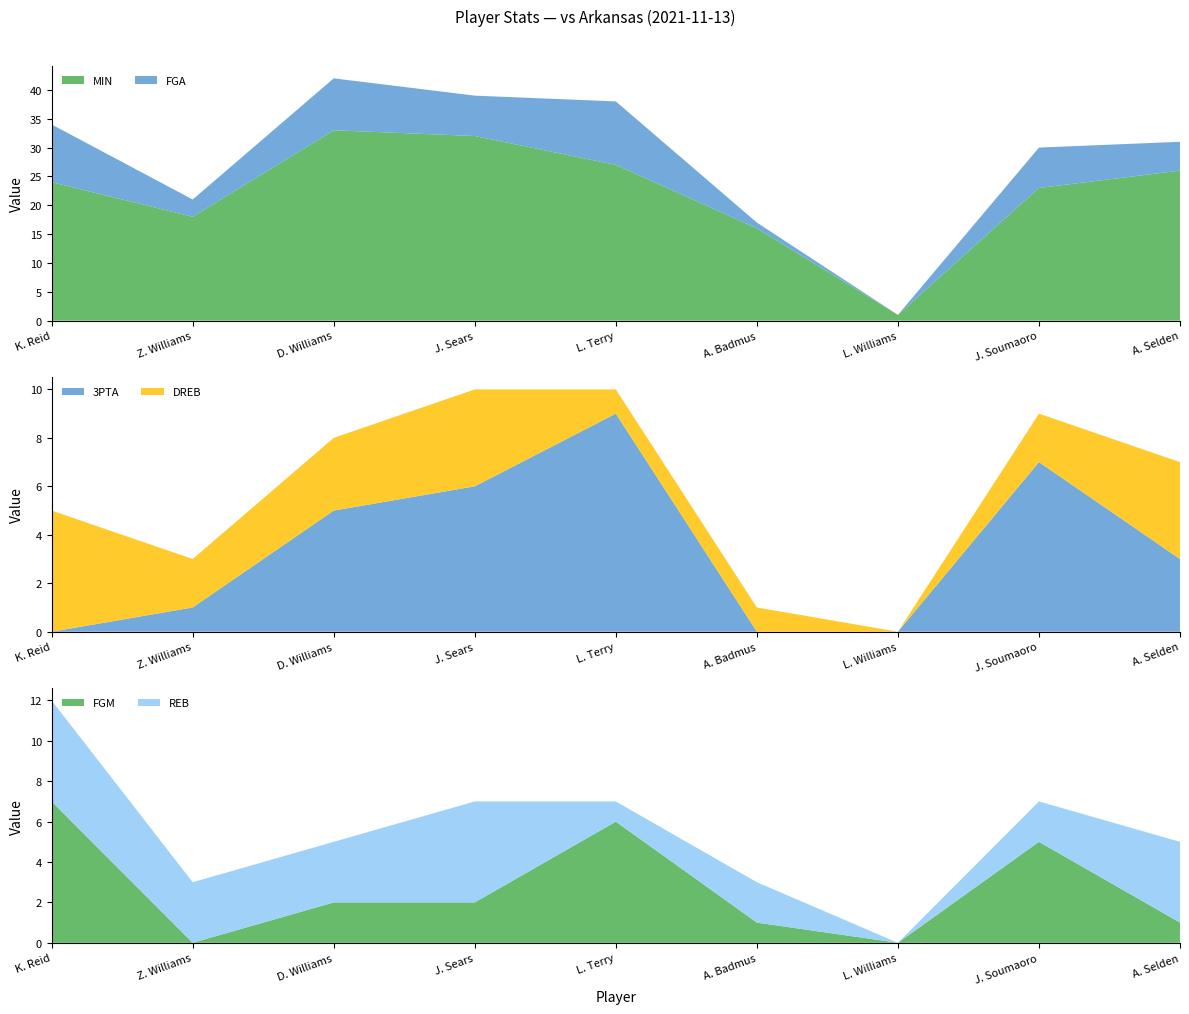

Reading right to left, list all the values displayed in this chart.

MIN: A. Selden=26	J. Soumaoro=23	L. Williams=1	A. Badmus=16	L. Terry=27	J. Sears=32	D. Williams=33	Z. Williams=18	K. Reid=24
FGA: A. Selden=5	J. Soumaoro=7	L. Williams=0	A. Badmus=1	L. Terry=11	J. Sears=7	D. Williams=9	Z. Williams=3	K. Reid=10
3PTA: A. Selden=3	J. Soumaoro=7	L. Williams=0	A. Badmus=0	L. Terry=9	J. Sears=6	D. Williams=5	Z. Williams=1	K. Reid=0
FGM: A. Selden=1	J. Soumaoro=5	L. Williams=0	A. Badmus=1	L. Terry=6	J. Sears=2	D. Williams=2	Z. Williams=0	K. Reid=7
DREB: A. Selden=4	J. Soumaoro=2	L. Williams=0	A. Badmus=1	L. Terry=1	J. Sears=4	D. Williams=3	Z. Williams=2	K. Reid=5
REB: A. Selden=4	J. Soumaoro=2	L. Williams=0	A. Badmus=2	L. Terry=1	J. Sears=5	D. Williams=3	Z. Williams=3	K. Reid=5